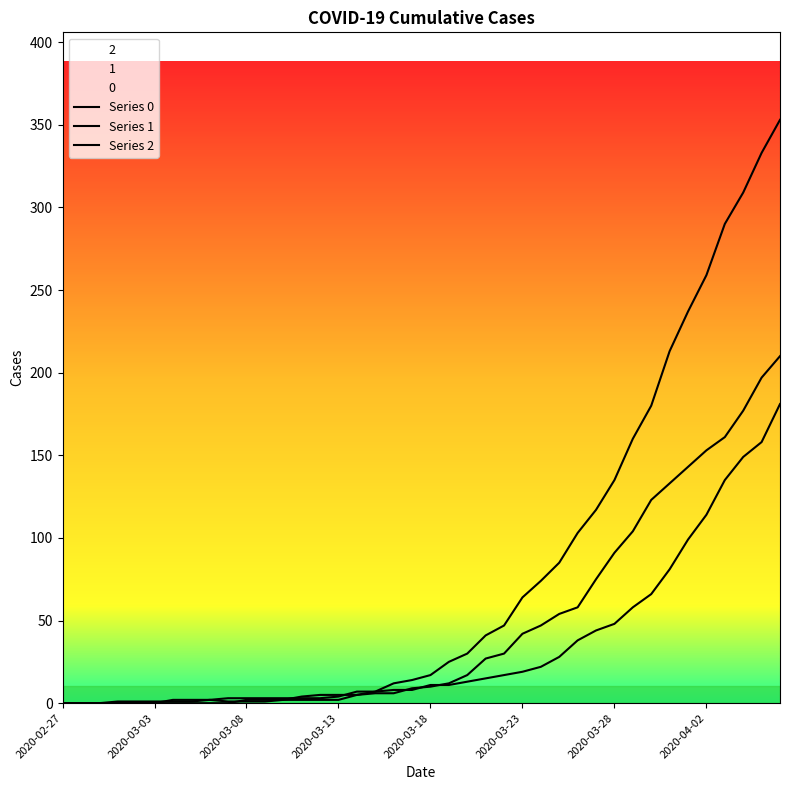

True or false: Series 2 and Series 0 intersect in this chart.

True